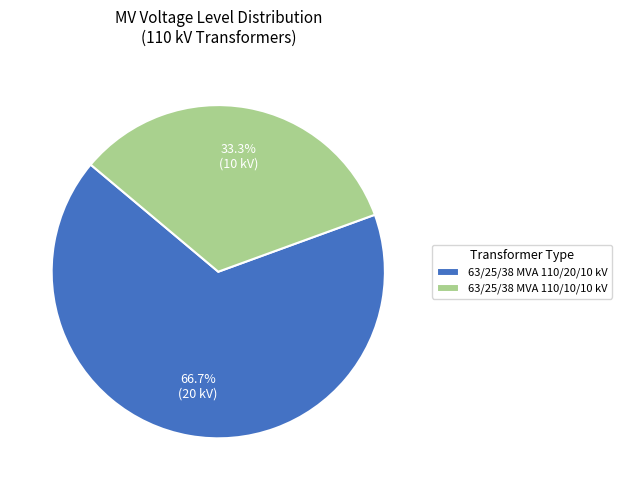

How much of the chart is everything except 63/25/38 MVA 110/10/10 kV?

66.7%